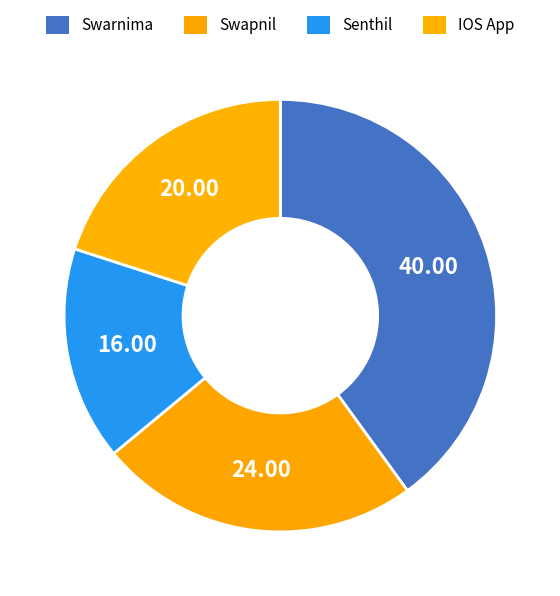

Is there any slice that represents more than half of the pie?

No